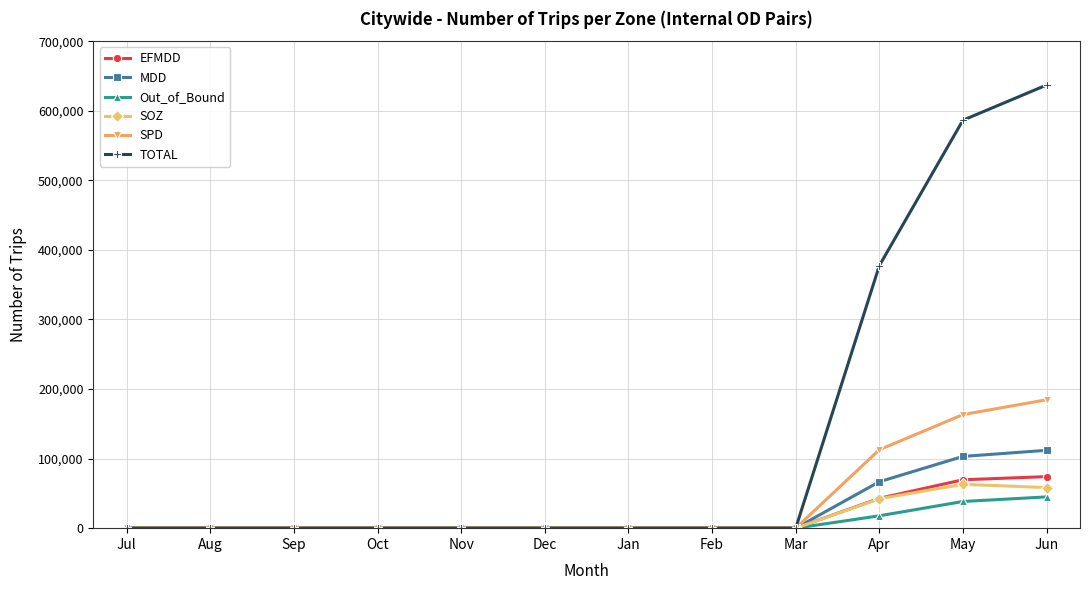

How many lines are shown in the chart?

6